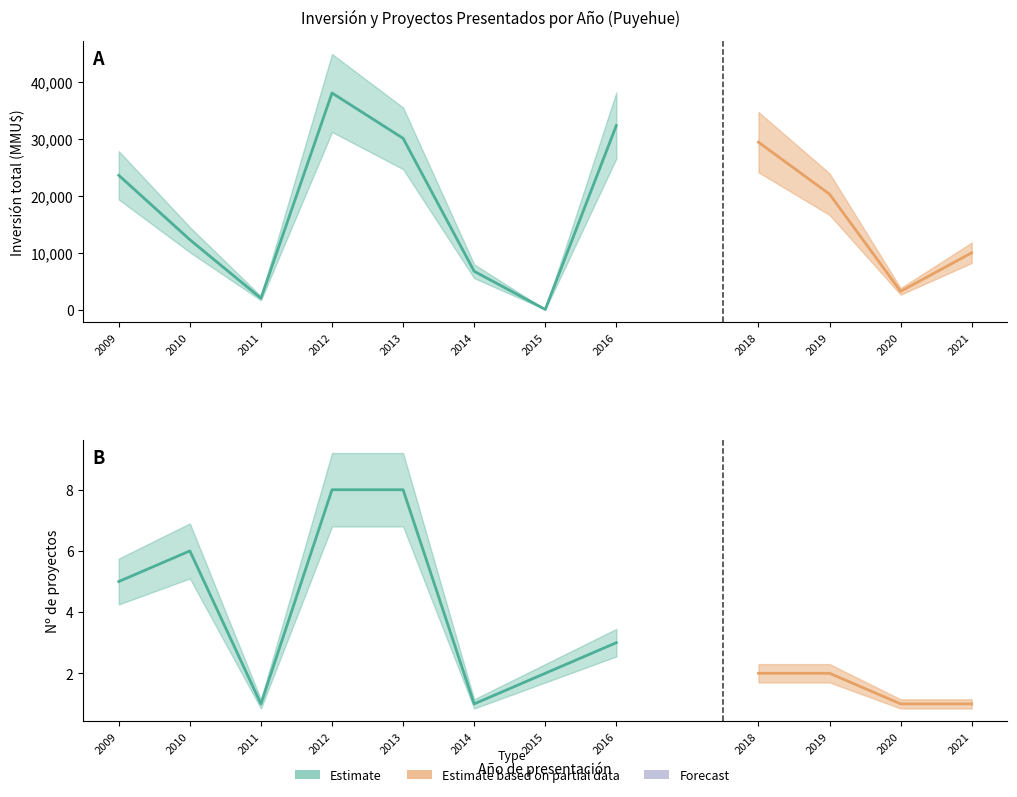

How many distinct data groups are displayed?

2